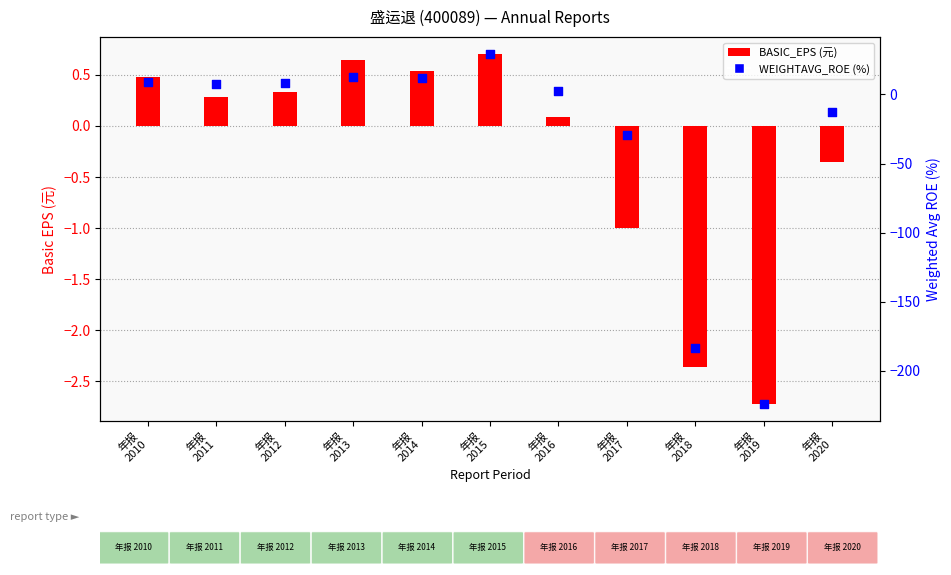

Is the value of WEIGHTAVG_ROE at 年报
2014 greater than the value of BASIC_EPS at 年报
2015?

Yes